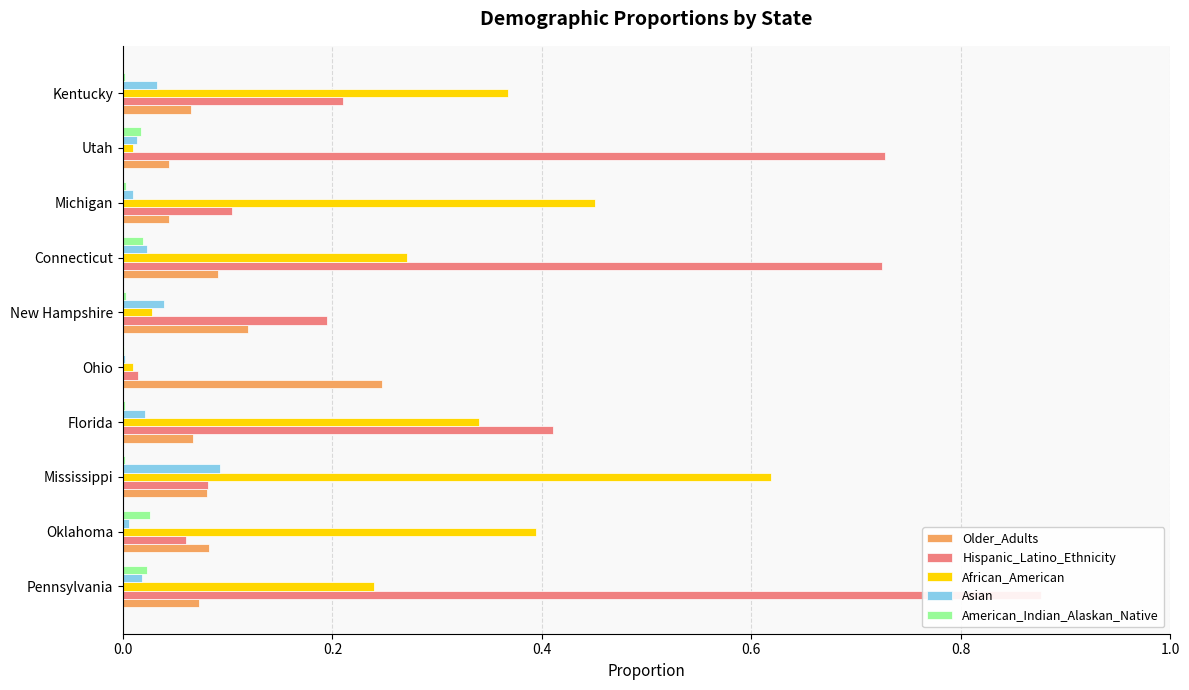

Does the chart contain stacked bars?

No